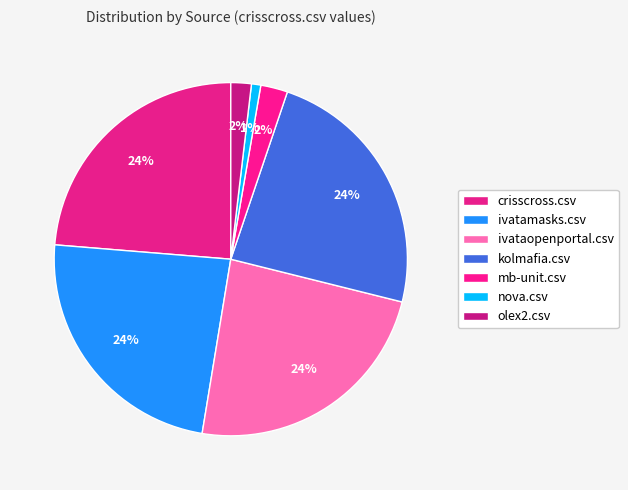

Is the sum of kolmafia.csv and ivatamasks.csv greater than half?

No